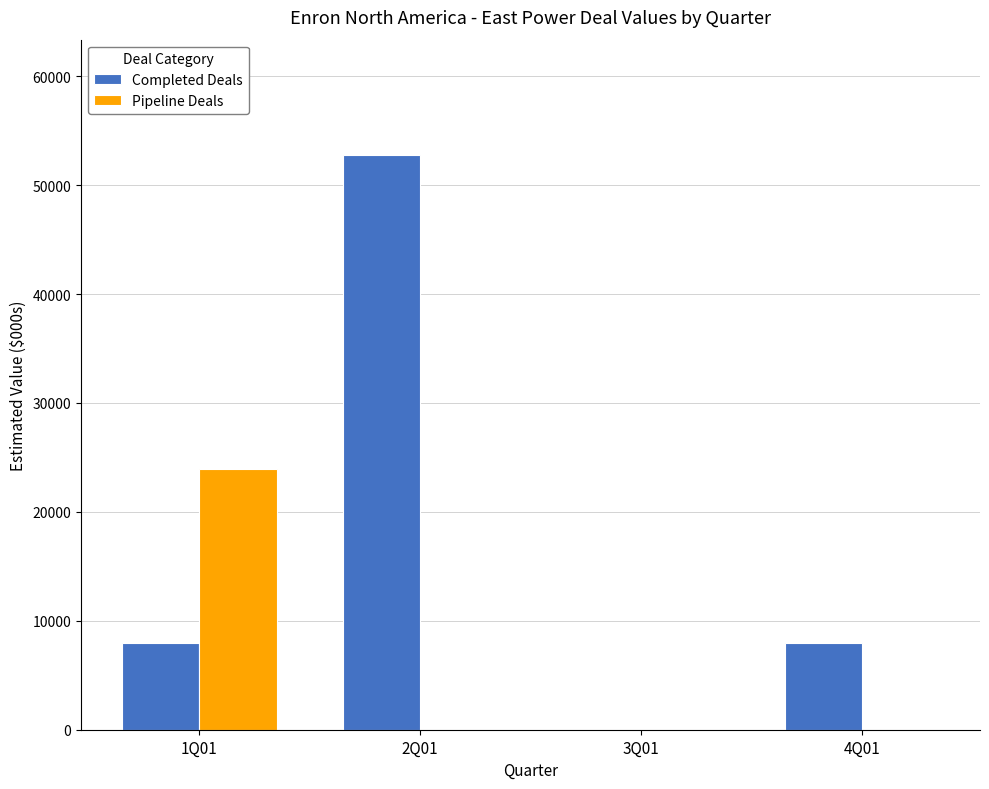

Is the value of Completed Deals at 1Q01 greater than the value of Pipeline Deals at 3Q01?

Yes